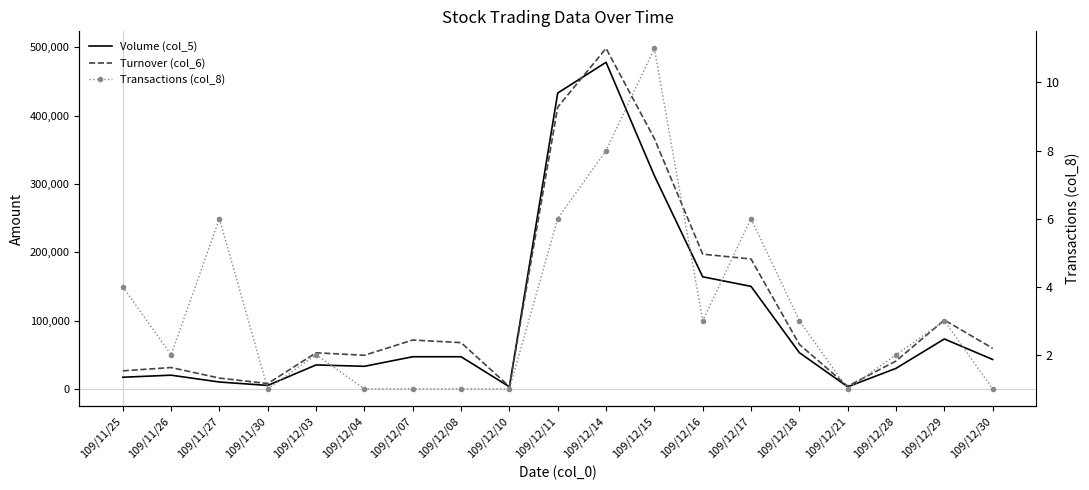

What are all the series names shown in the legend?

Volume (col_5), Turnover (col_6), Transactions (col_8)